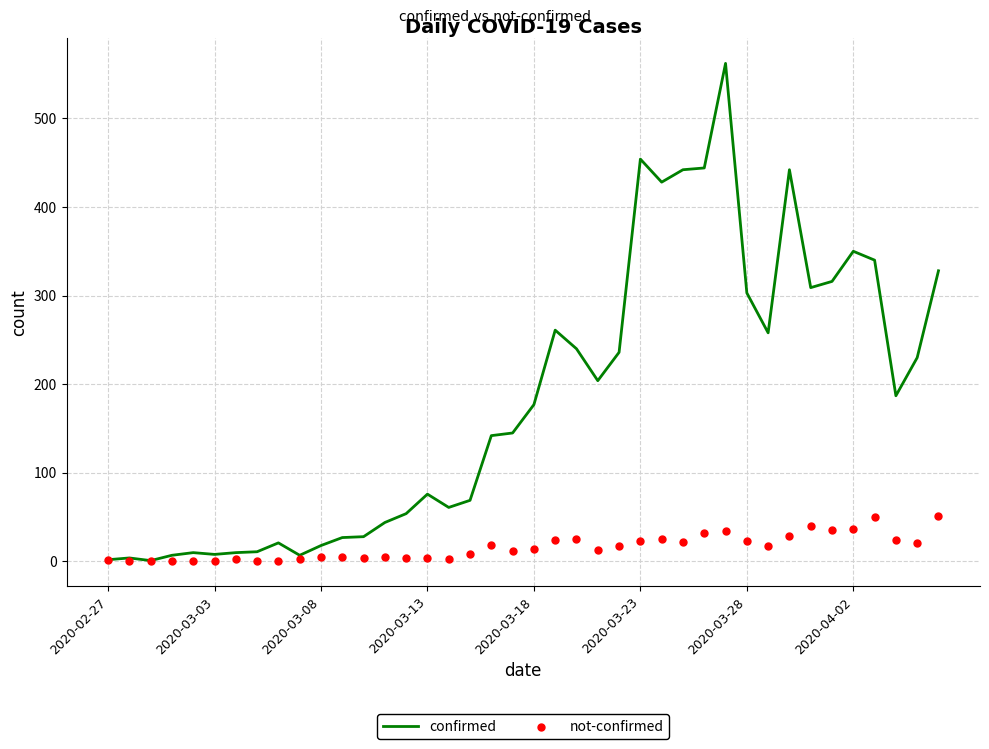

What is the total value across all series at 23?

217